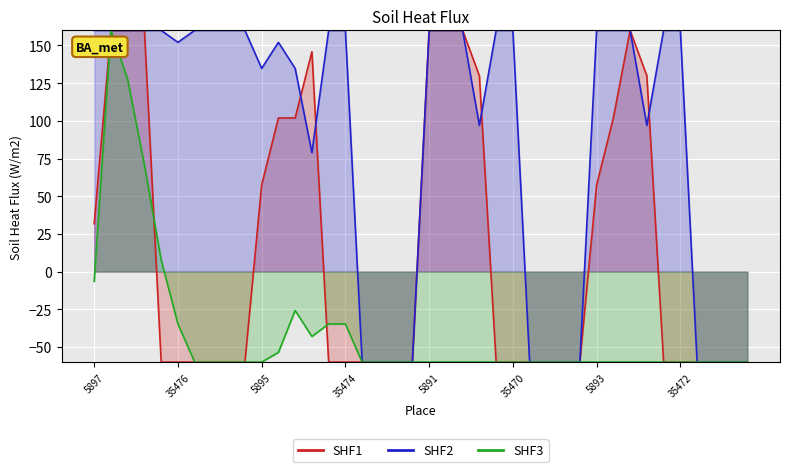

The value of SHF1 at 35476 is 108.8. True or false?

False